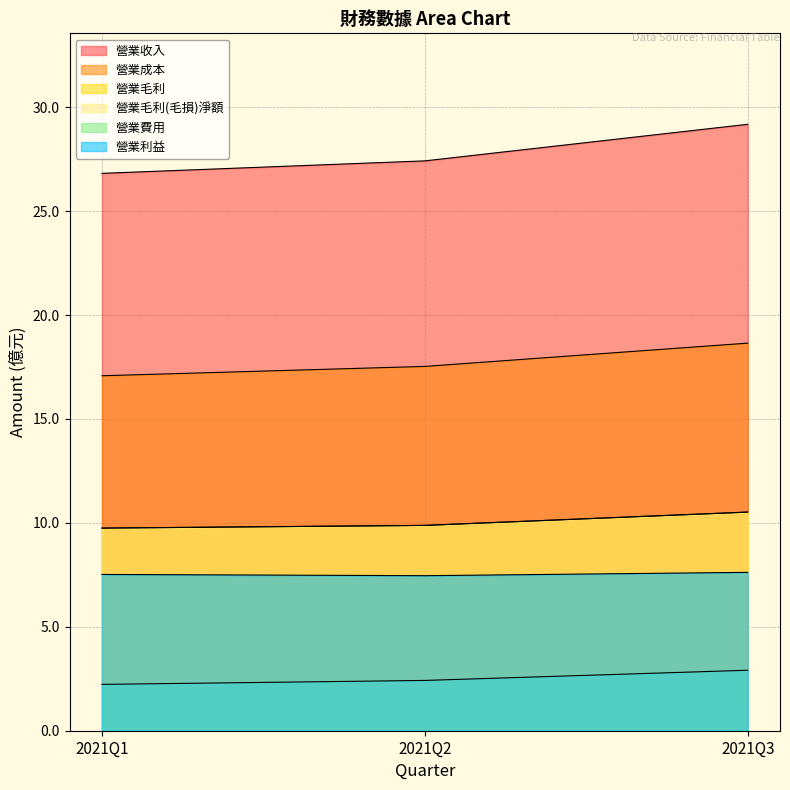

At which category does the chart reach its minimum across all series?

2021Q1